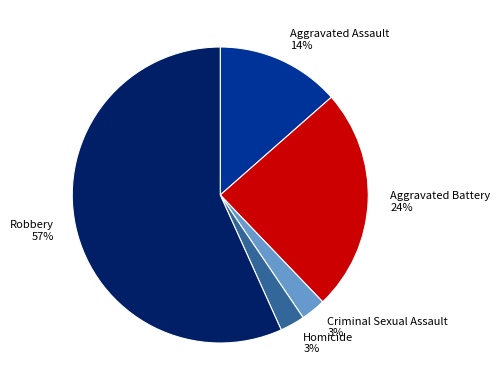

Do Criminal Sexual Assault and Homicide together represent more than half of the pie?

No